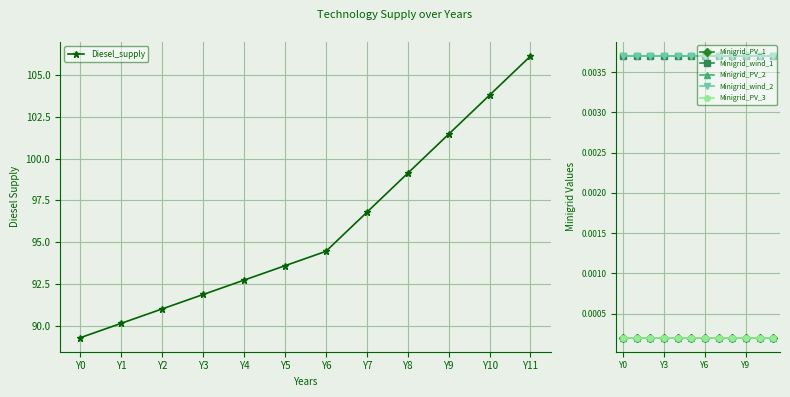

True or false: Diesel_supply and Minigrid_wind_2 intersect in this chart.

False